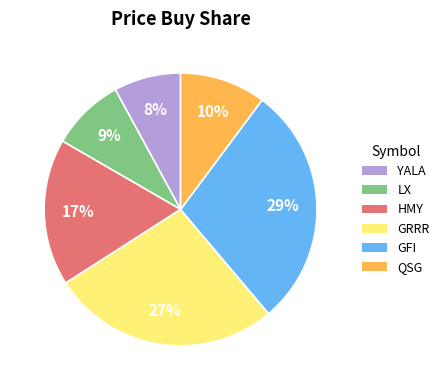

To the nearest percent, what portion does YALA represent?

8%